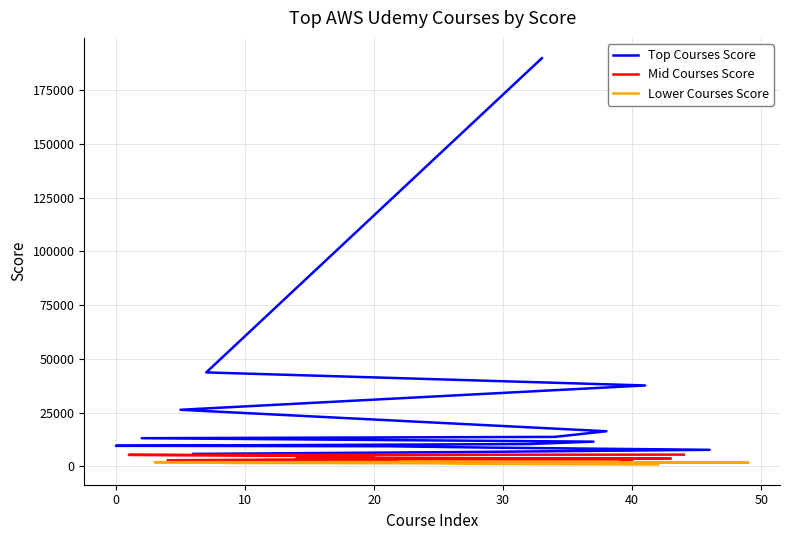

True or false: Mid Courses Score and Top Courses Score intersect in this chart.

False